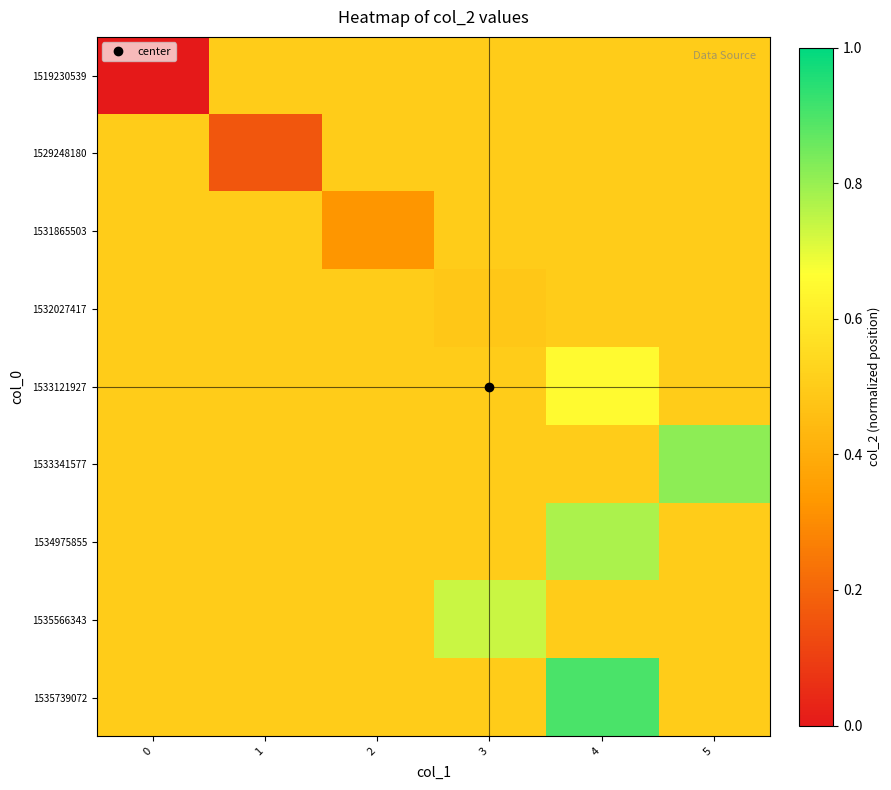

Rank the series by their maximum value, from highest to lowest.

1535739072, 1533341577, 1534975855, 1535566343, 1533121927, 1519230539, 1529248180, 1531865503, 1532027417